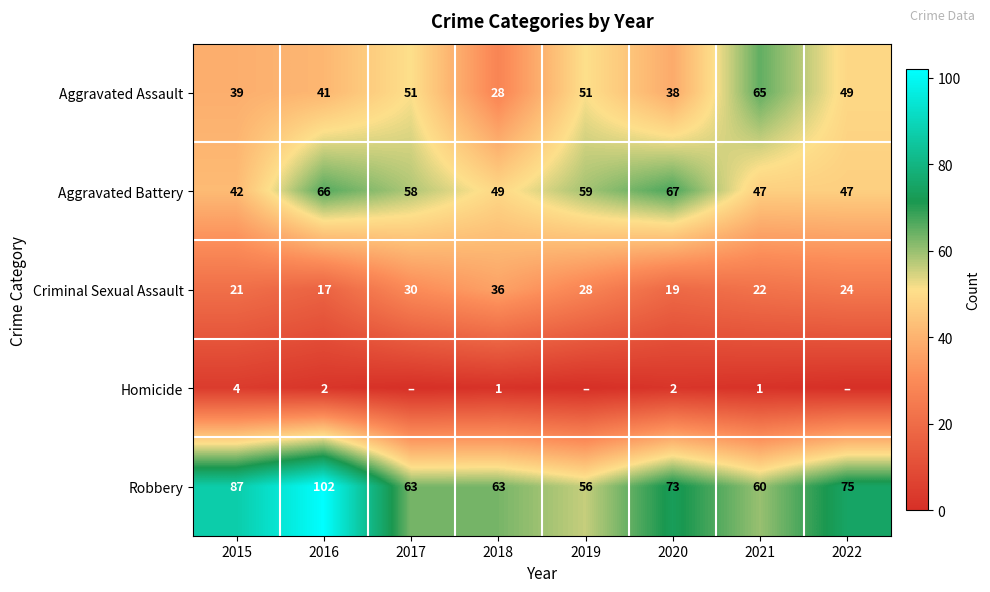

Which has a higher value, 2021 or 2017?

2021